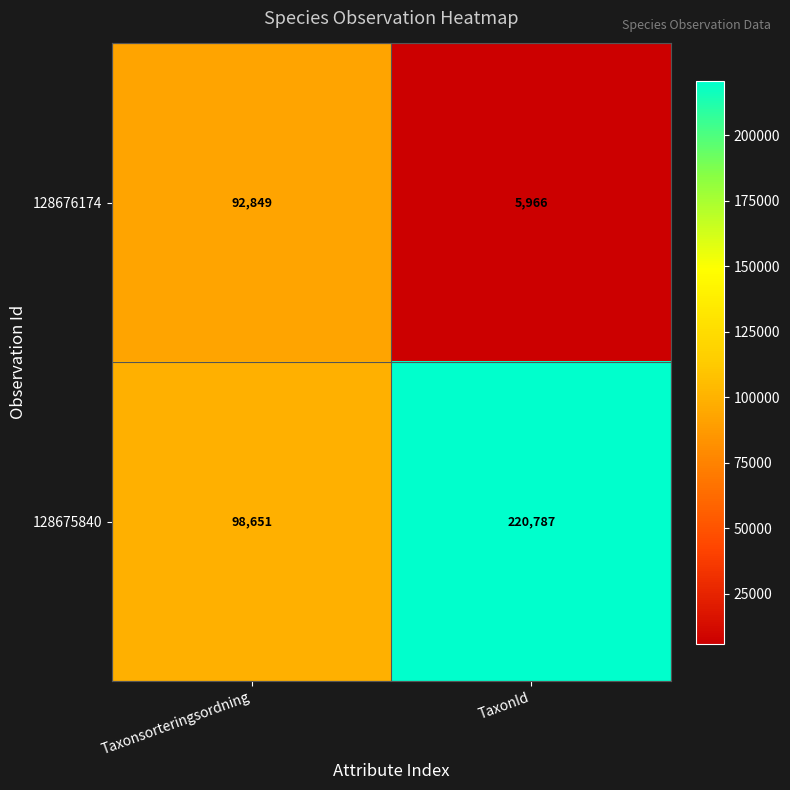

Which series has the widest spread of values?

128675840